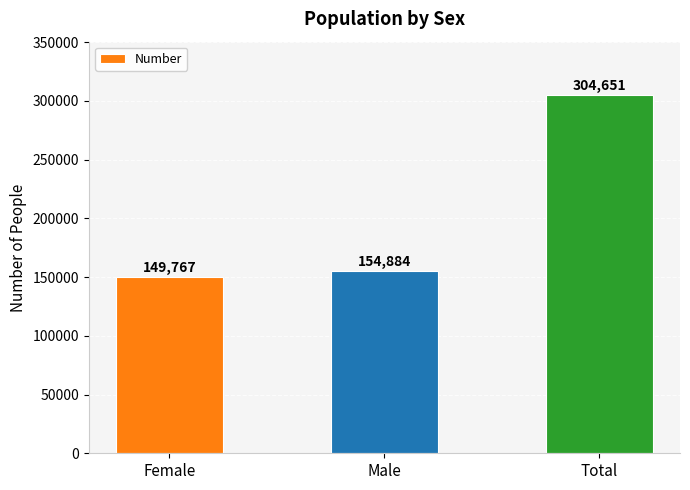

At which label is the value closest to 227209?

Male